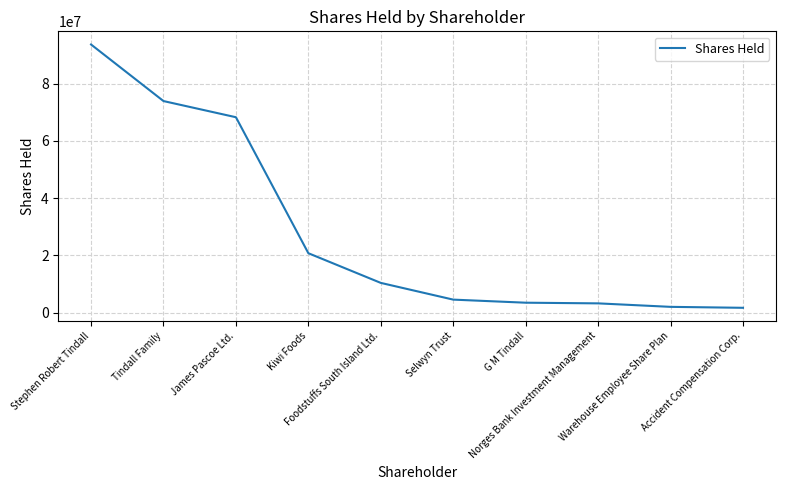

What is the change in value from Selwyn Trust to G M Tindall?

-1075844